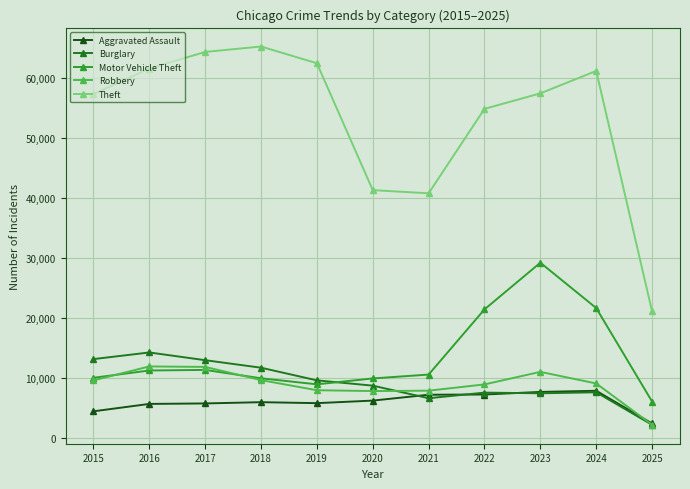

What value does the Aggravated Assault series have at 2018, to the nearest 10?

6000